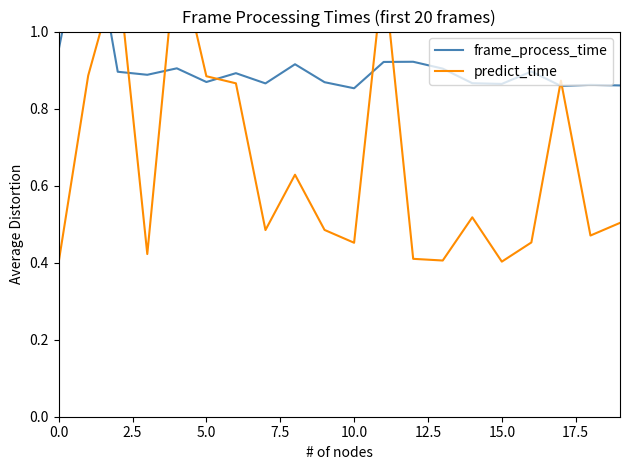

Read the predict_time value at 19.

0.5